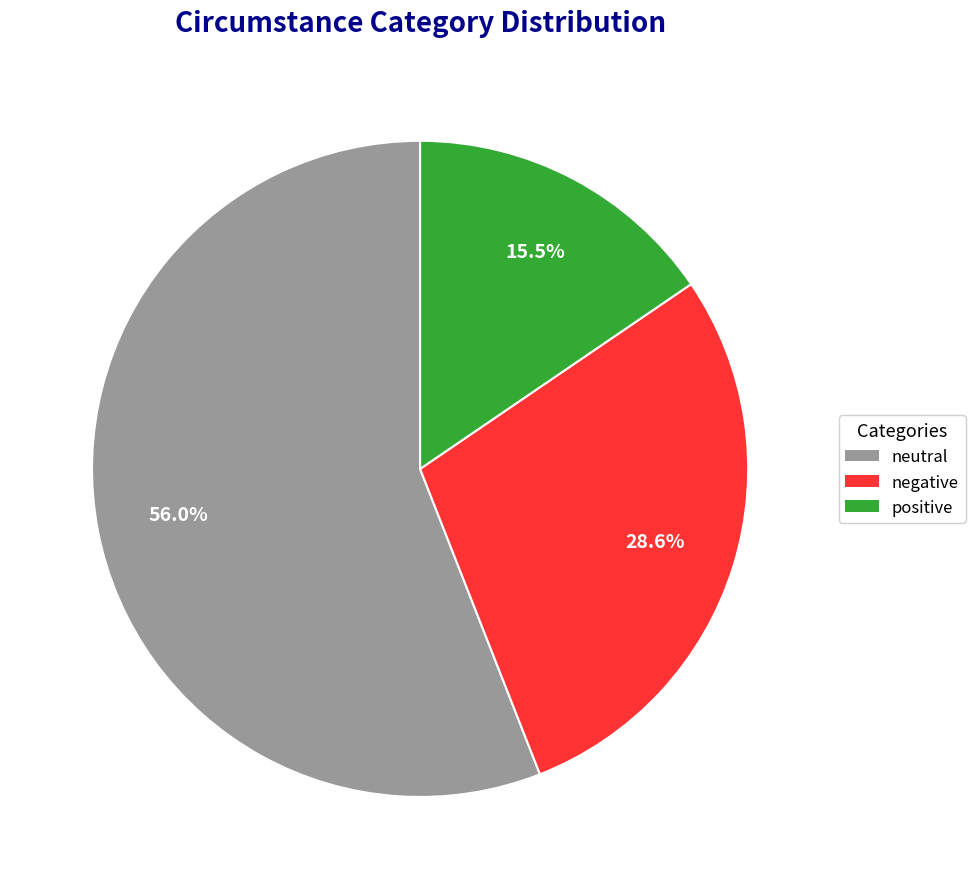

What is the smallest slice in the pie chart?

positive